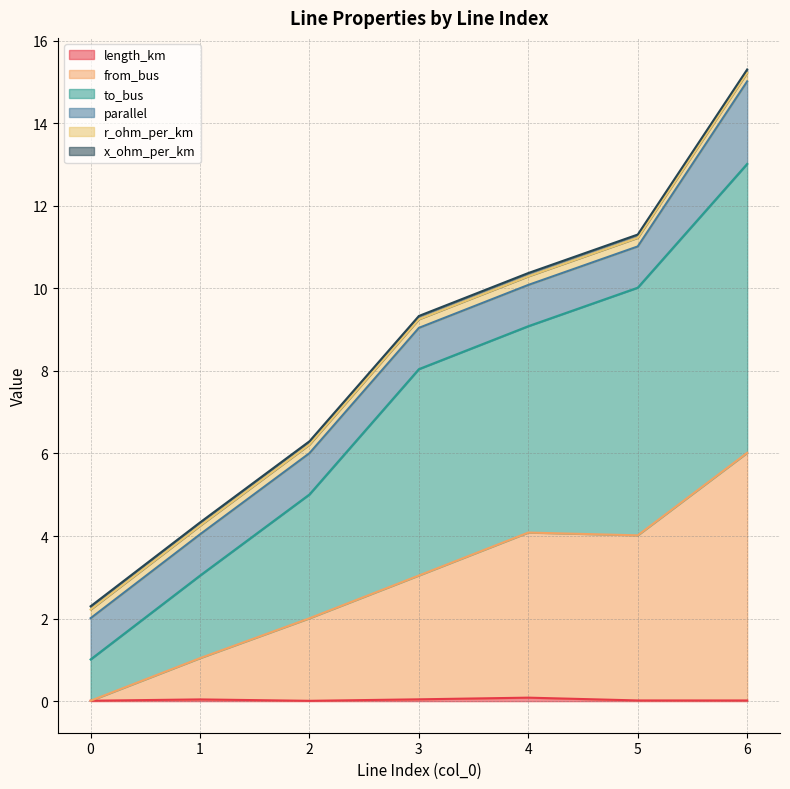

What is the value of the to_bus point at the 1st from the left?

1.0